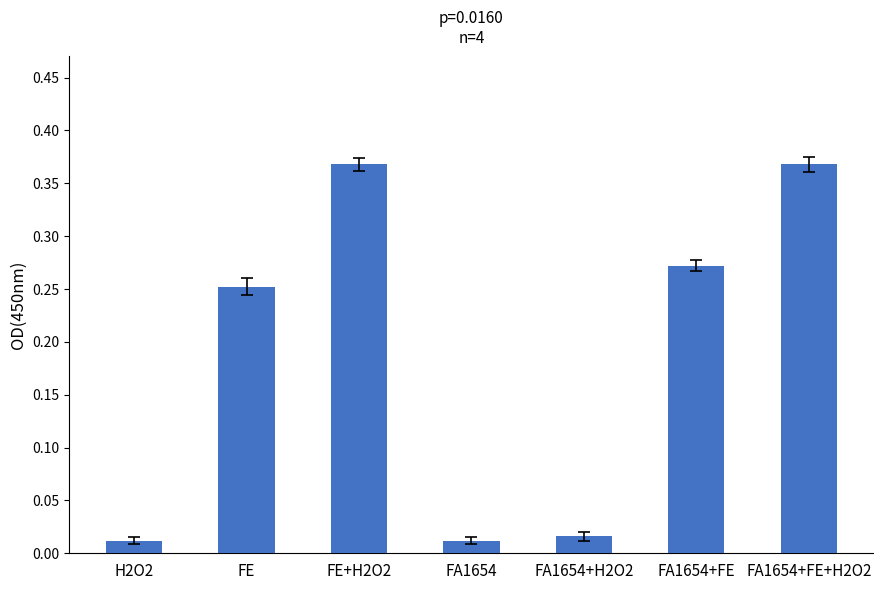

True or false: the data shows 0.6 at FE+H2O2.

False